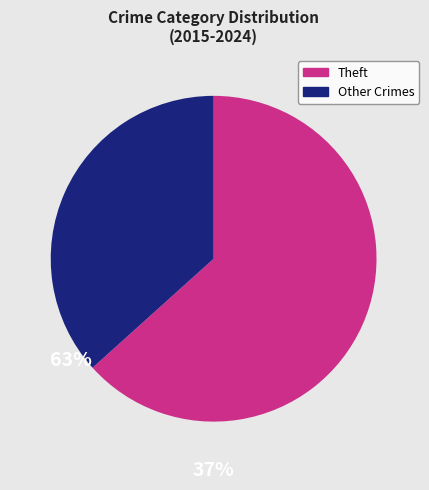

Does any single category account for the majority?

Yes